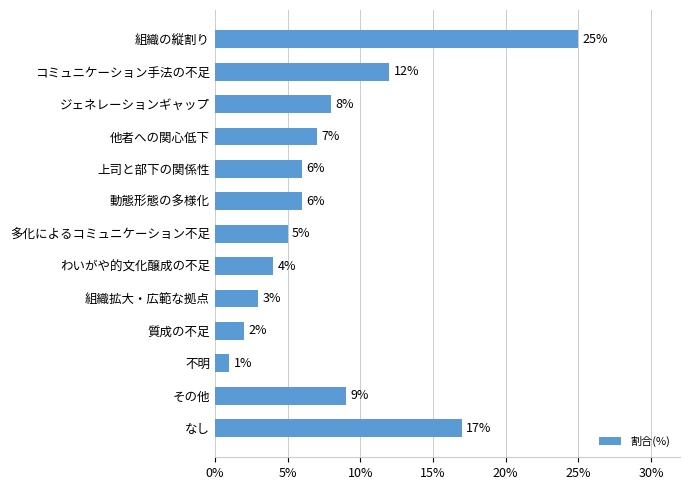

What is the sum of all values?

105